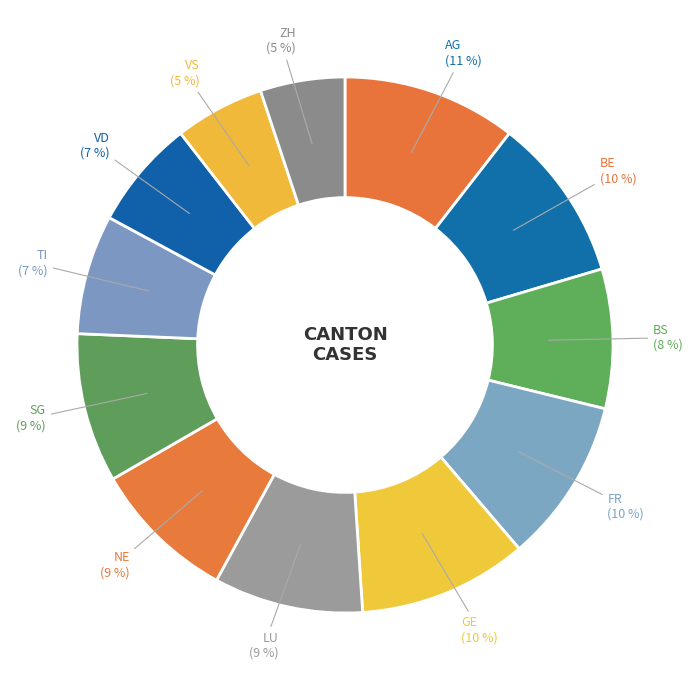

To the nearest percent, what is the combined percentage of BE and VS?

15%